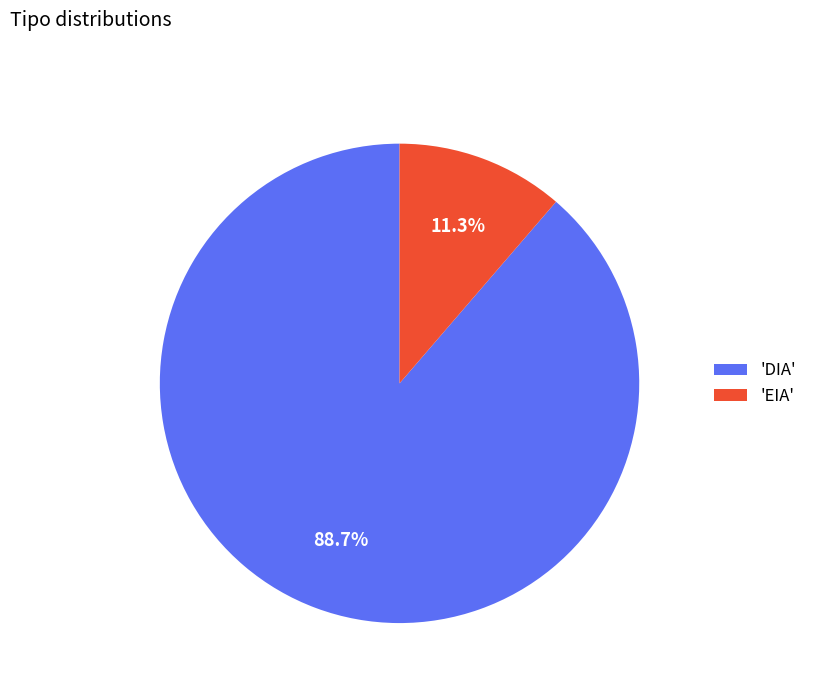

How many segments does this pie chart have?

2